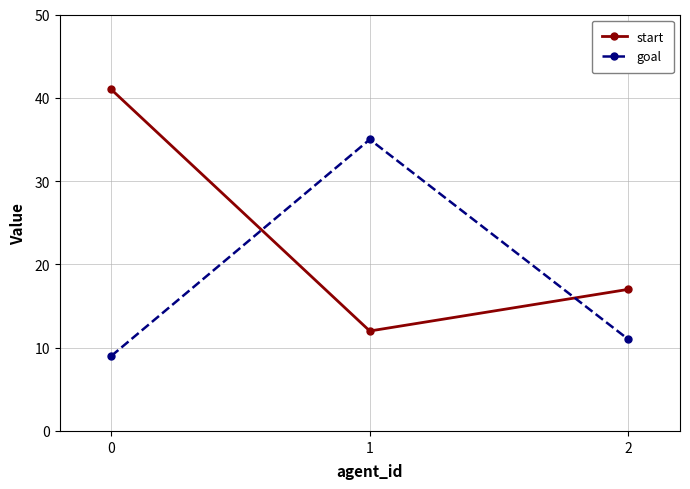

What is the spread (max minus min) of values at 0?

32